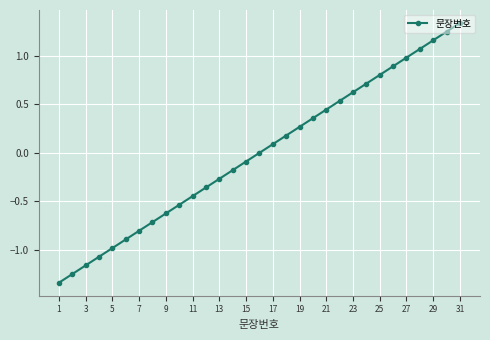

True or false: the data has more than 0 interior local peaks.

False